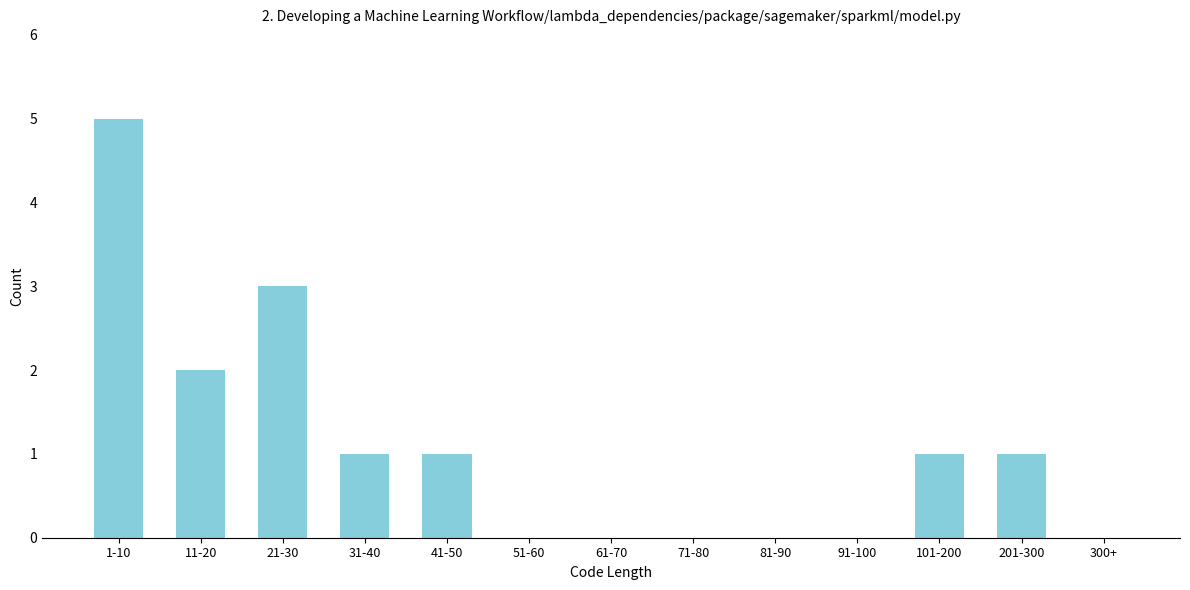

Reading left to right, list all the values displayed in this chart.

1-10=5	11-20=2	21-30=3	31-40=1	41-50=1	51-60=0	61-70=0	71-80=0	81-90=0	91-100=0	101-200=1	201-300=1	300+=0